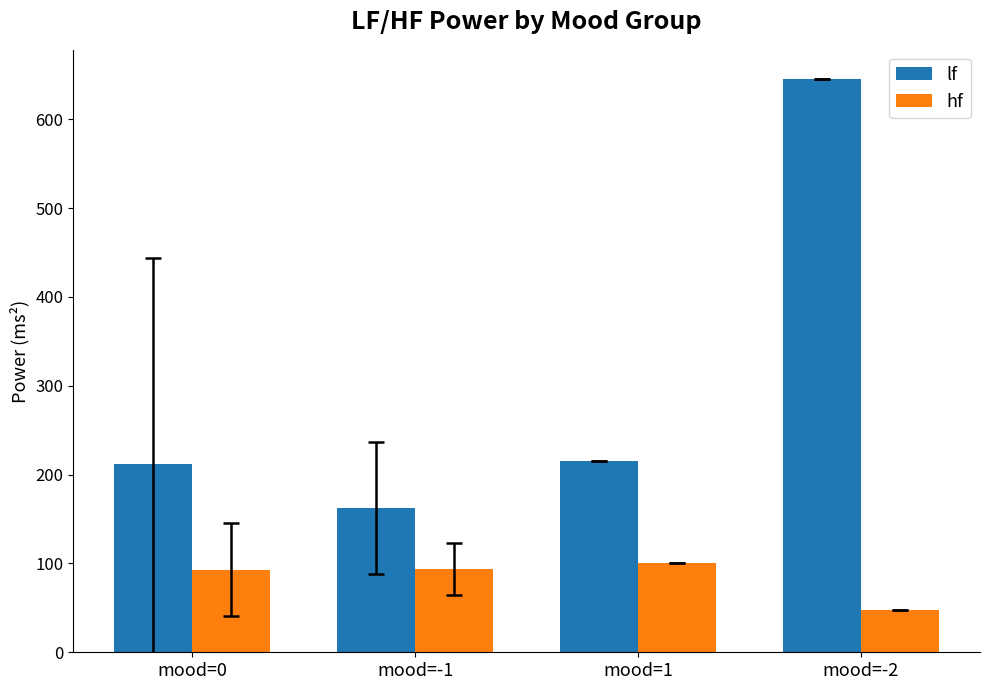

Rank the series at mood=-1 from highest to lowest value.

lf, hf